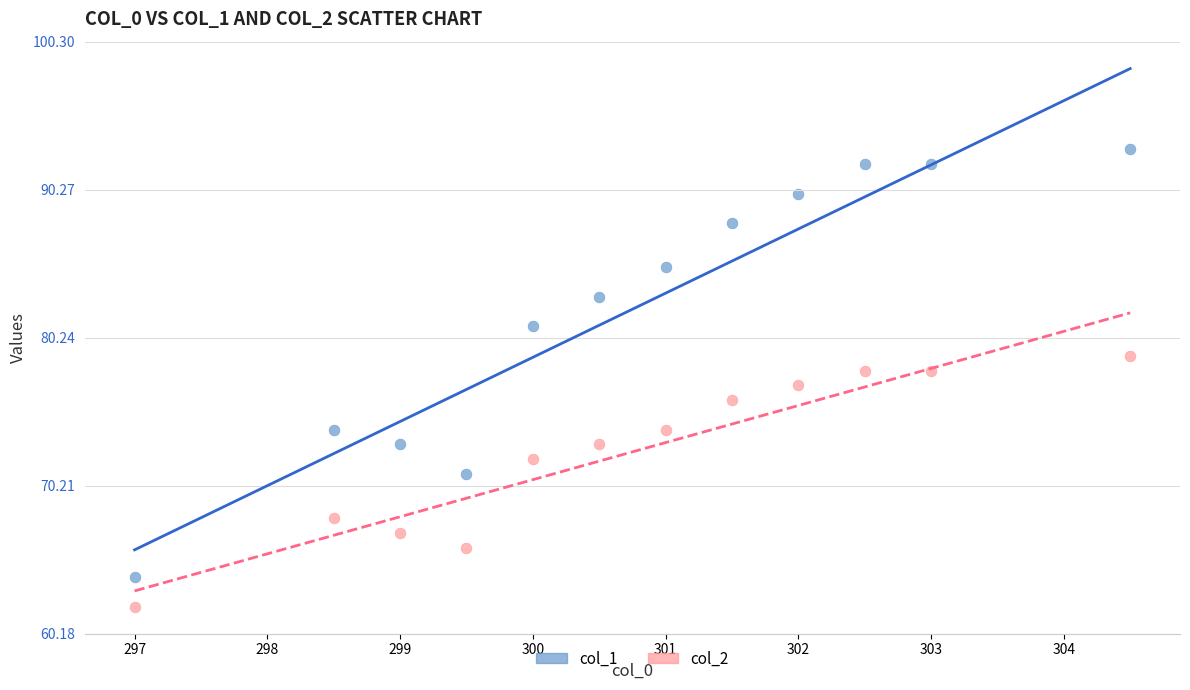

Which series reaches the maximum Y coordinate?

col_1